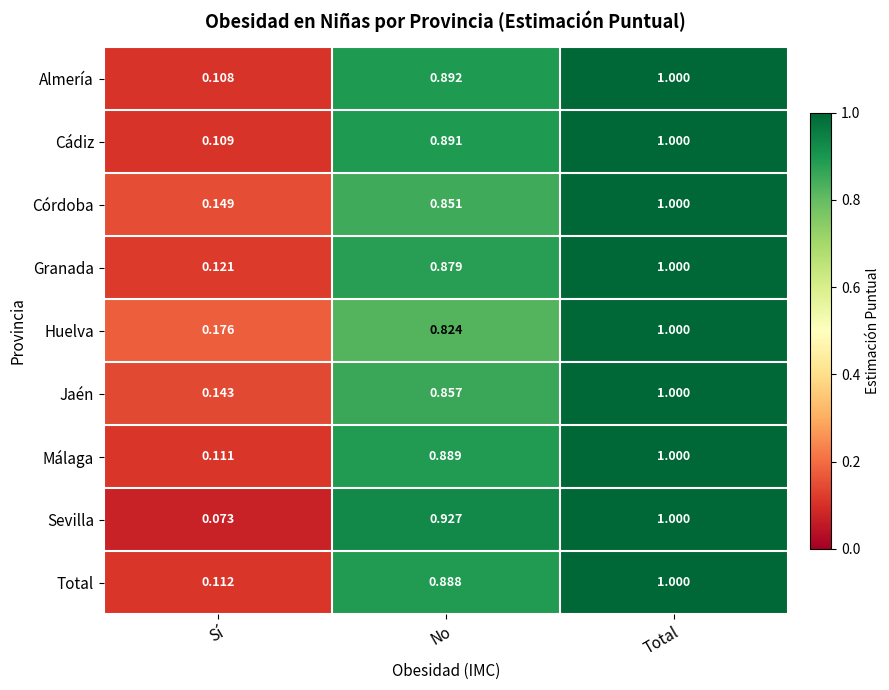

Between Sí and Total, which series saw the biggest shift?

Sevilla